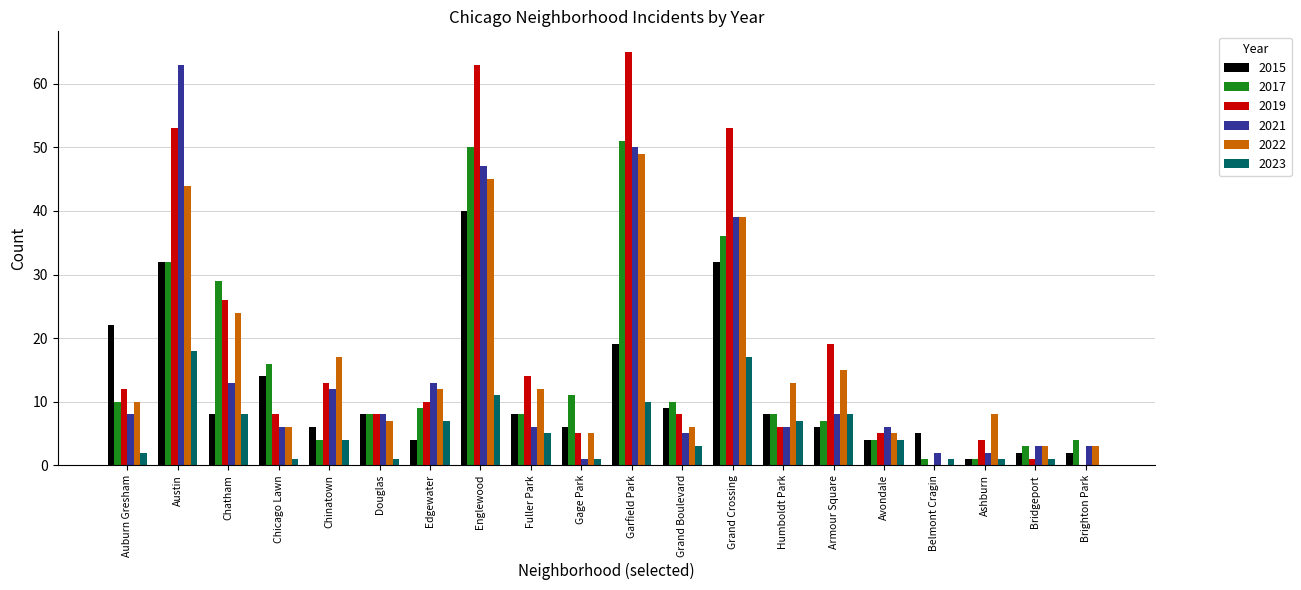

Reading right to left, what are all the values shown in this chart?

2015: Brighton Park=2	Bridgeport=2	Ashburn=1	Belmont Cragin=5	Avondale=4	Armour Square=6	Humboldt Park=8	Grand Crossing=32	Grand Boulevard=9	Garfield Park=19	Gage Park=6	Fuller Park=8	Englewood=40	Edgewater=4	Douglas=8	Chinatown=6	Chicago Lawn=14	Chatham=8	Austin=32	Auburn Gresham=22
2017: Brighton Park=4	Bridgeport=3	Ashburn=1	Belmont Cragin=1	Avondale=4	Armour Square=7	Humboldt Park=8	Grand Crossing=36	Grand Boulevard=10	Garfield Park=51	Gage Park=11	Fuller Park=8	Englewood=50	Edgewater=9	Douglas=8	Chinatown=4	Chicago Lawn=16	Chatham=29	Austin=32	Auburn Gresham=10
2019: Brighton Park=0	Bridgeport=1	Ashburn=4	Belmont Cragin=0	Avondale=5	Armour Square=19	Humboldt Park=6	Grand Crossing=53	Grand Boulevard=8	Garfield Park=65	Gage Park=5	Fuller Park=14	Englewood=63	Edgewater=10	Douglas=8	Chinatown=13	Chicago Lawn=8	Chatham=26	Austin=53	Auburn Gresham=12
2021: Brighton Park=3	Bridgeport=3	Ashburn=2	Belmont Cragin=2	Avondale=6	Armour Square=8	Humboldt Park=6	Grand Crossing=39	Grand Boulevard=5	Garfield Park=50	Gage Park=1	Fuller Park=6	Englewood=47	Edgewater=13	Douglas=8	Chinatown=12	Chicago Lawn=6	Chatham=13	Austin=63	Auburn Gresham=8
2022: Brighton Park=3	Bridgeport=3	Ashburn=8	Belmont Cragin=0	Avondale=5	Armour Square=15	Humboldt Park=13	Grand Crossing=39	Grand Boulevard=6	Garfield Park=49	Gage Park=5	Fuller Park=12	Englewood=45	Edgewater=12	Douglas=7	Chinatown=17	Chicago Lawn=6	Chatham=24	Austin=44	Auburn Gresham=10
2023: Brighton Park=0	Bridgeport=1	Ashburn=1	Belmont Cragin=1	Avondale=4	Armour Square=8	Humboldt Park=7	Grand Crossing=17	Grand Boulevard=3	Garfield Park=10	Gage Park=1	Fuller Park=5	Englewood=11	Edgewater=7	Douglas=1	Chinatown=4	Chicago Lawn=1	Chatham=8	Austin=18	Auburn Gresham=2